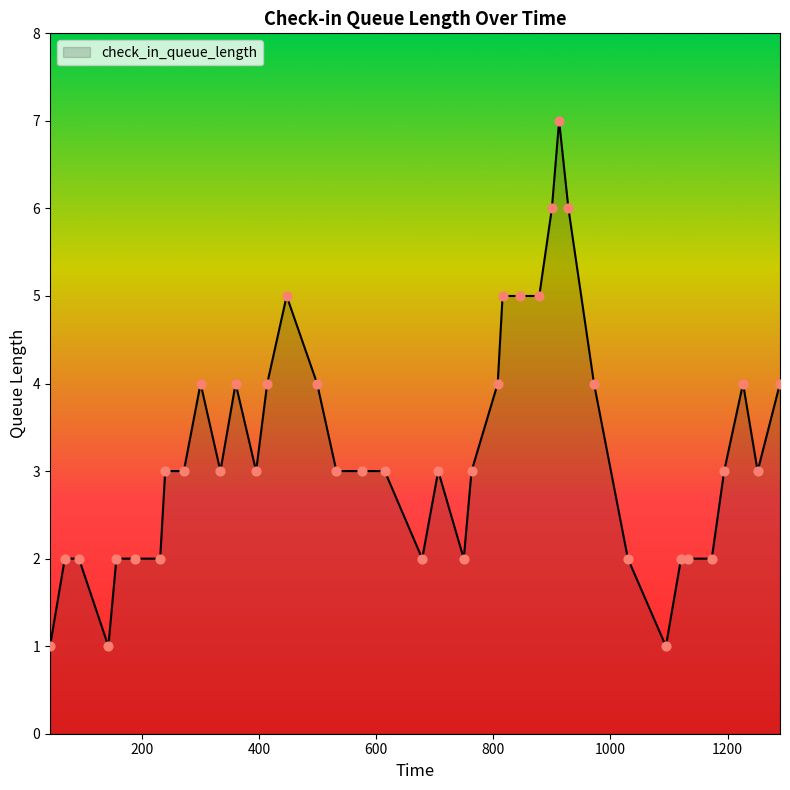

What is the difference between the maximum and minimum values?

6